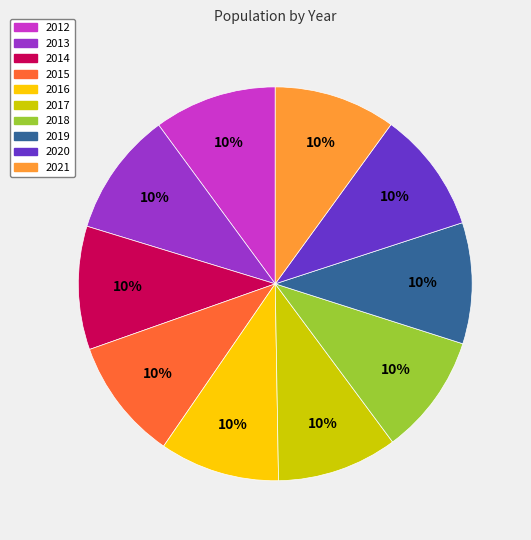

The 2020 slice represents 3% of the pie. True or false?

False